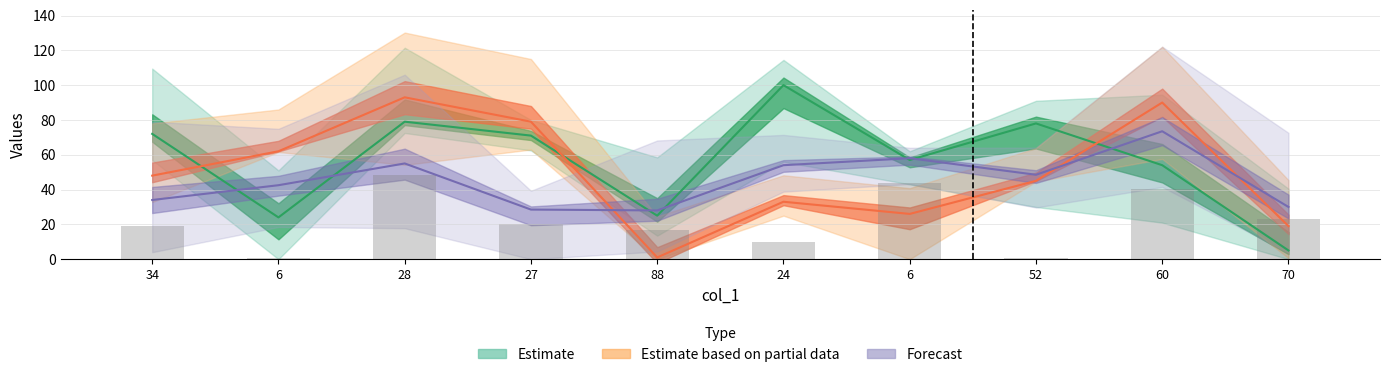

What is the difference between the col_3 values at 88 and 27?

3.5